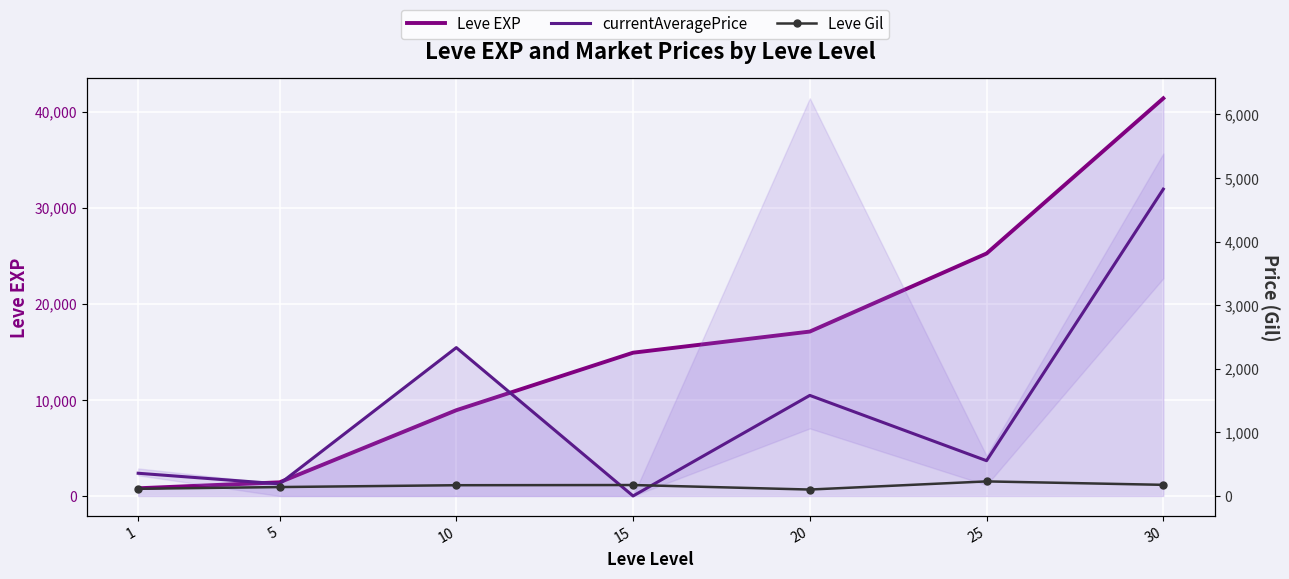

Is the value of currentAveragePrice at 10 greater than the value of Leve Gil at 10?

Yes